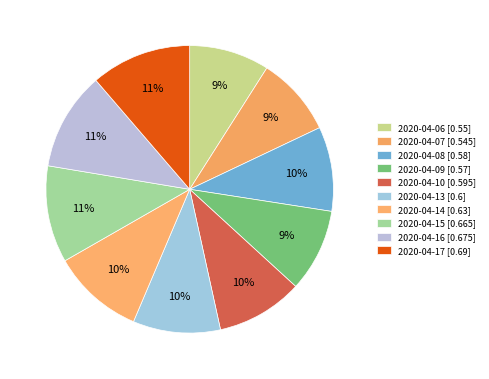

To the nearest percent, what is the combined percentage of 2020-04-09 and 2020-04-14?

20%